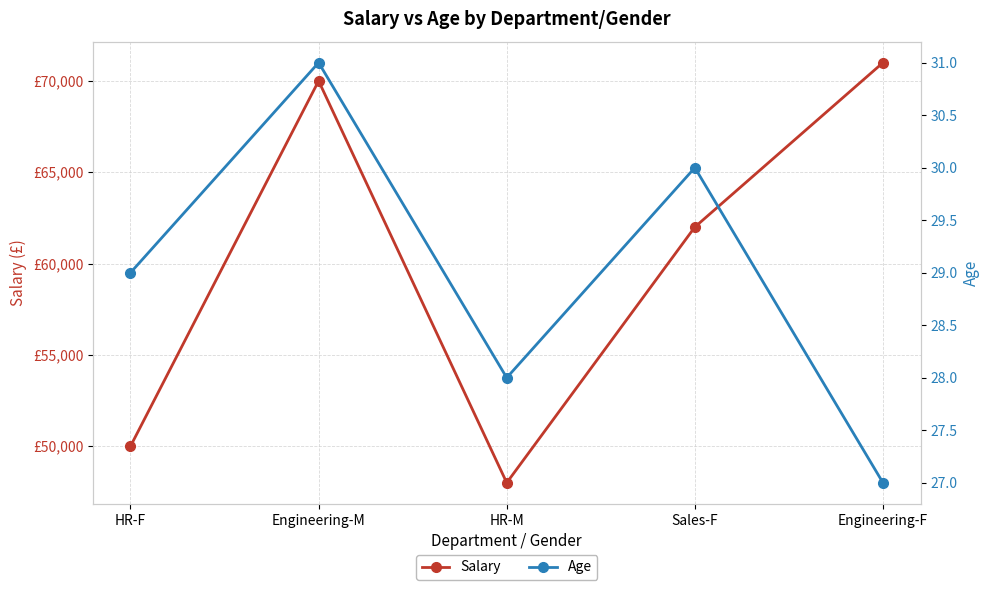

True or false: Salary and Age cross at least once.

False